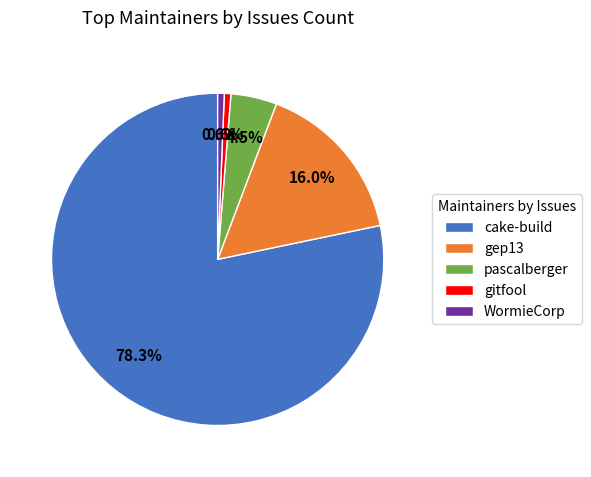

To the nearest percent, what is the average slice percentage?

20%